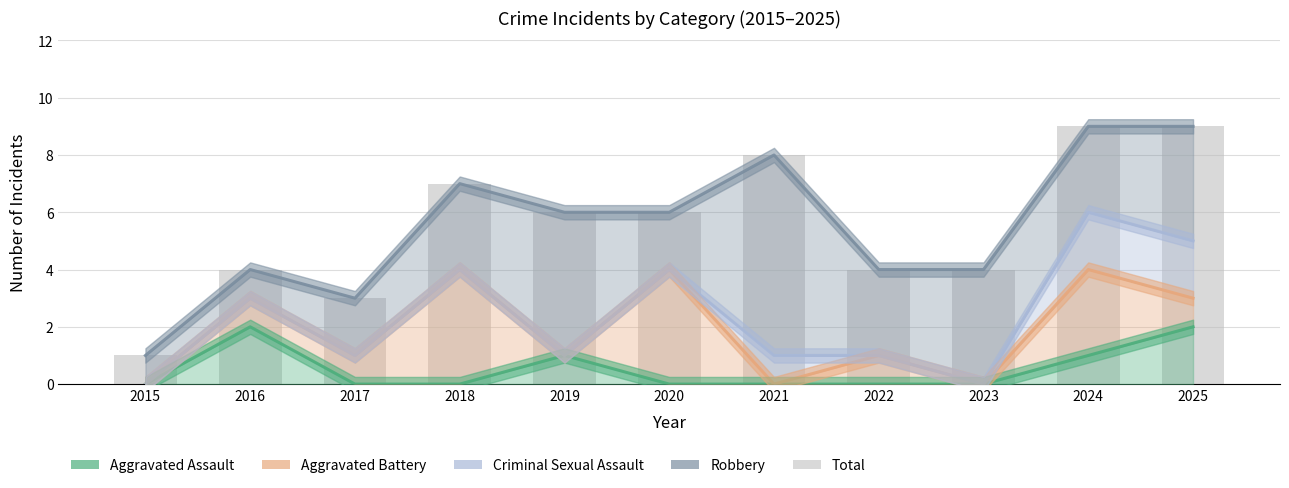

Between 2023 and 2025, which is larger?

2025